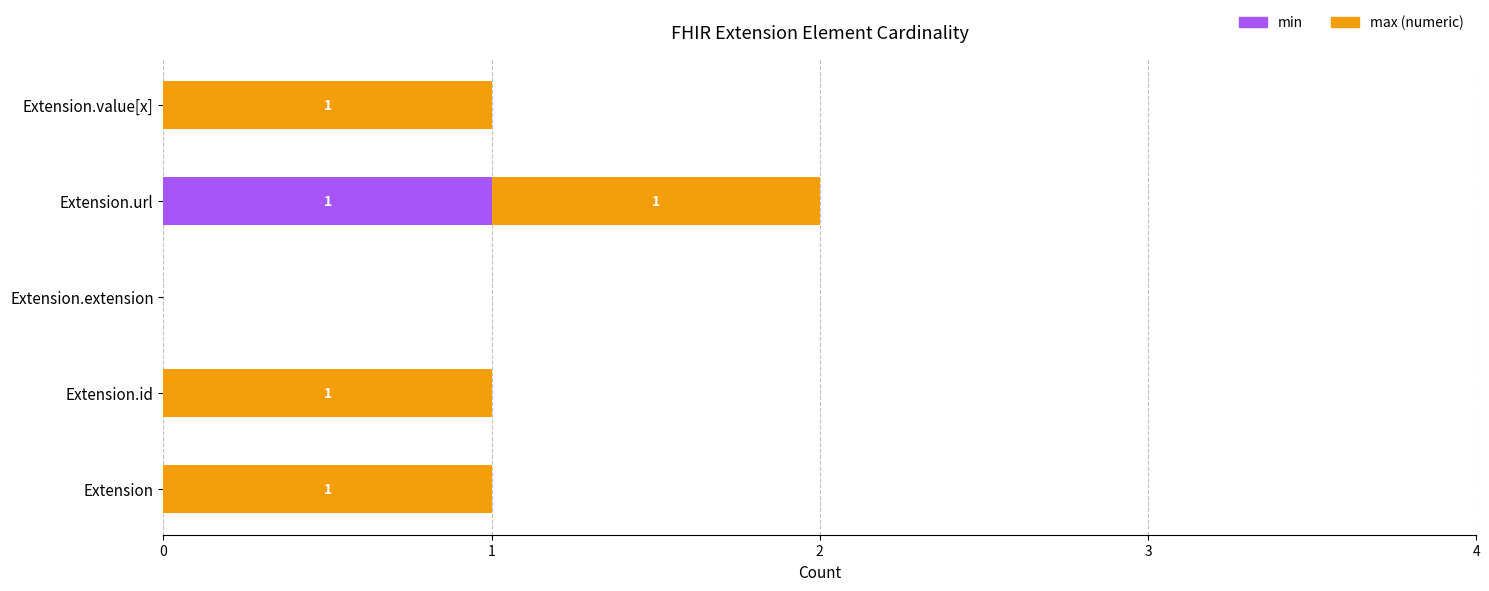

At which category is the sum across all series the highest?

Extension.url